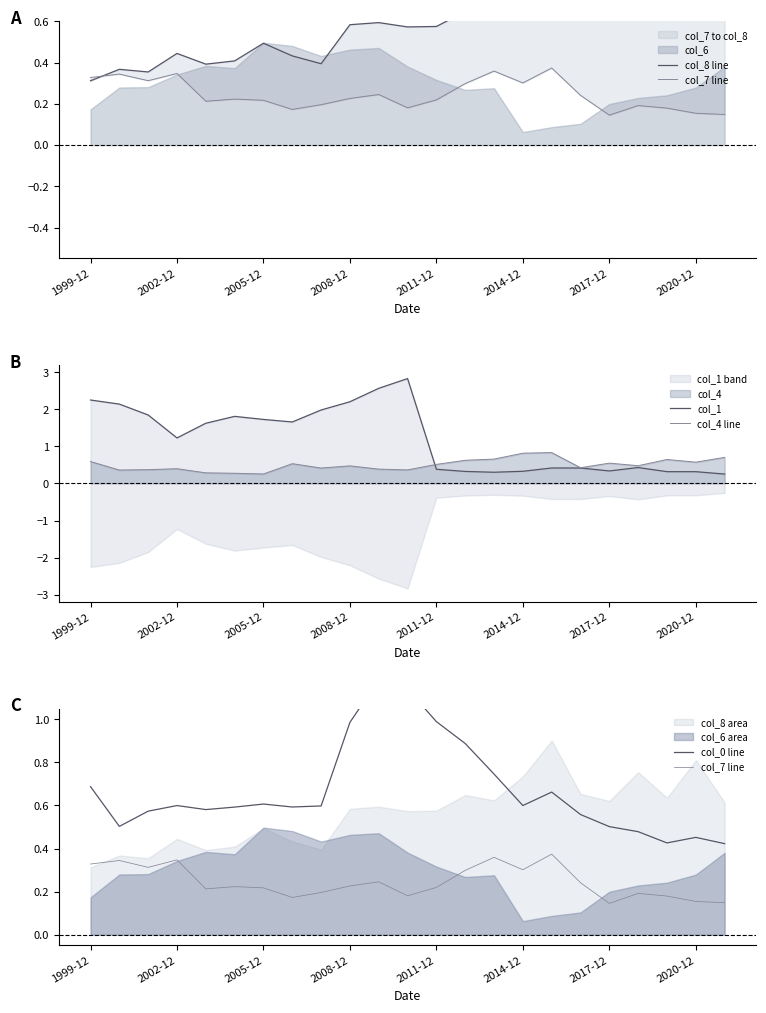

What position from the right is 11?

12